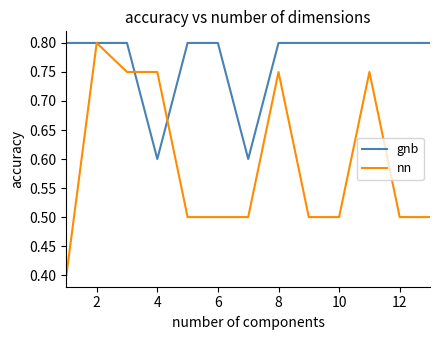

What is the difference between the maximum and minimum values in the gnb series?

0.2